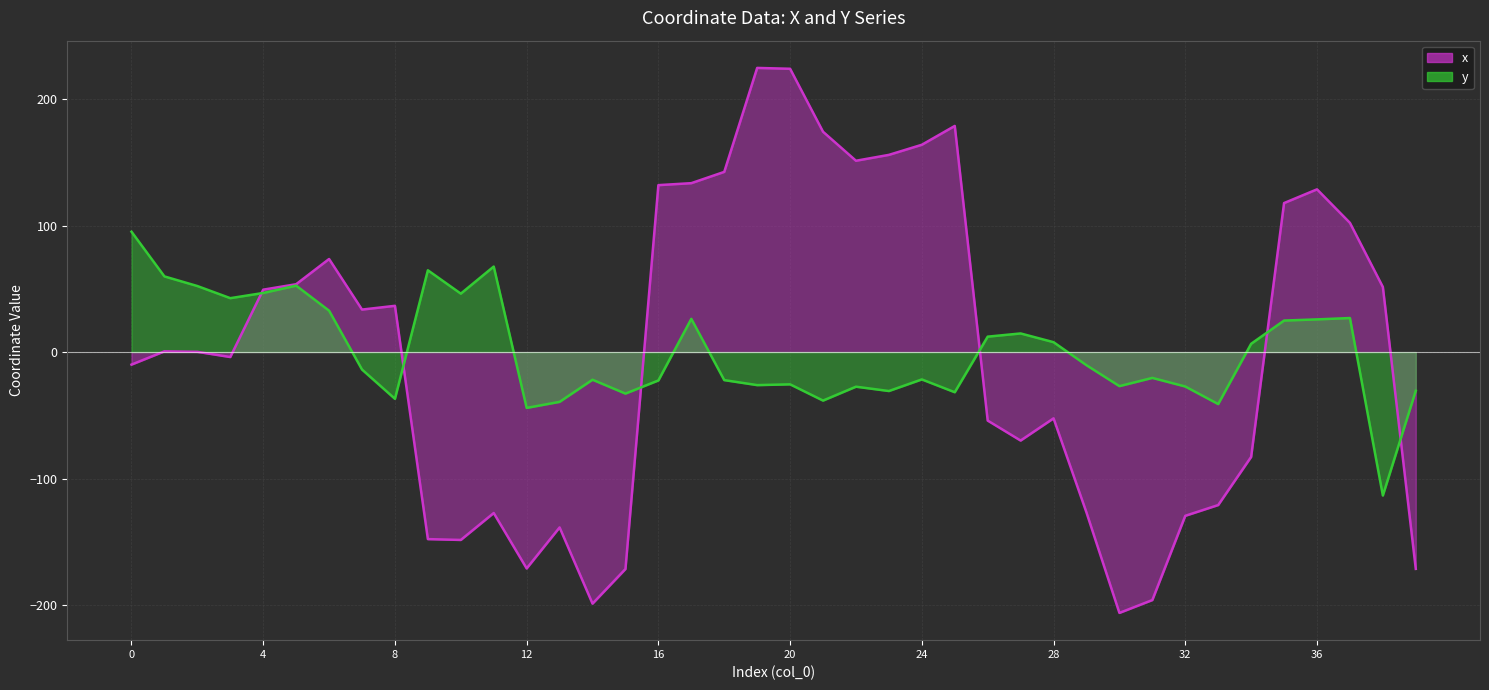

What is the value of the y point at the 15th from the left?

-21.8